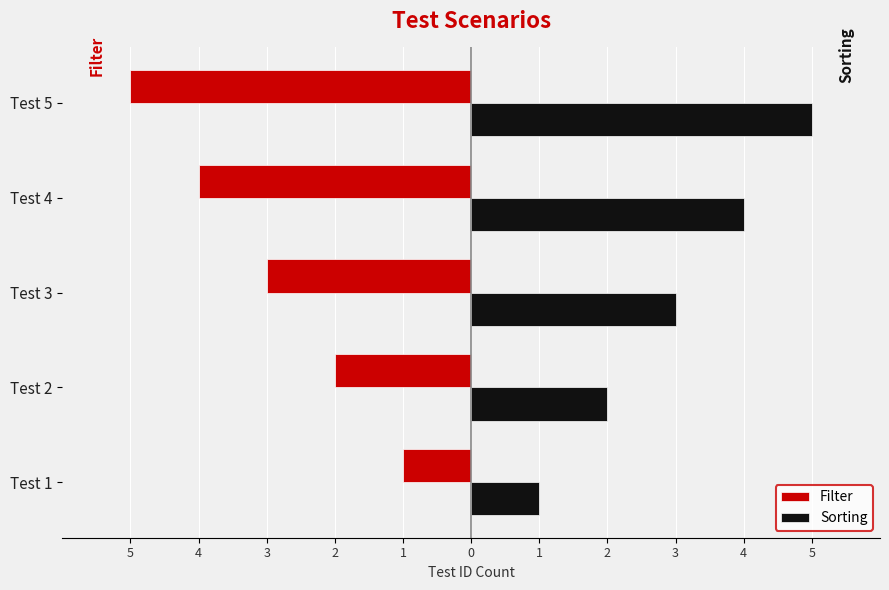

What is the value of the Sorting bar at the 3rd from the left?

3